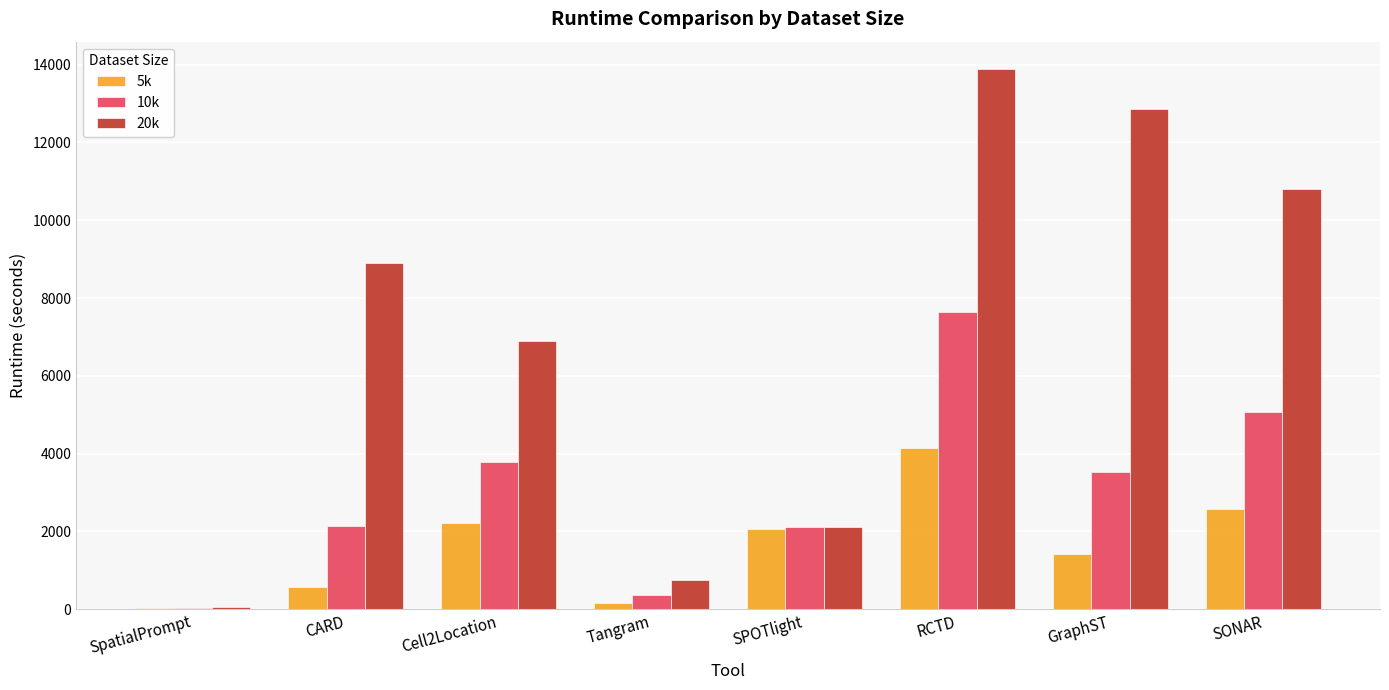

Which series has the largest range (max minus min)?

20k